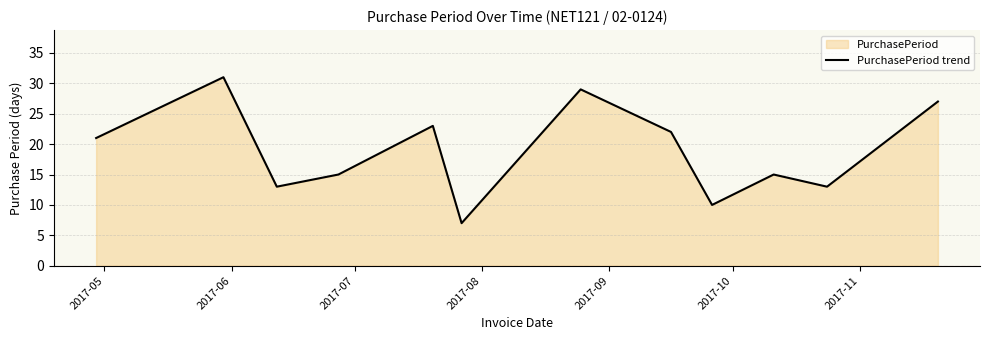

What is the minimum value shown in the chart?

7